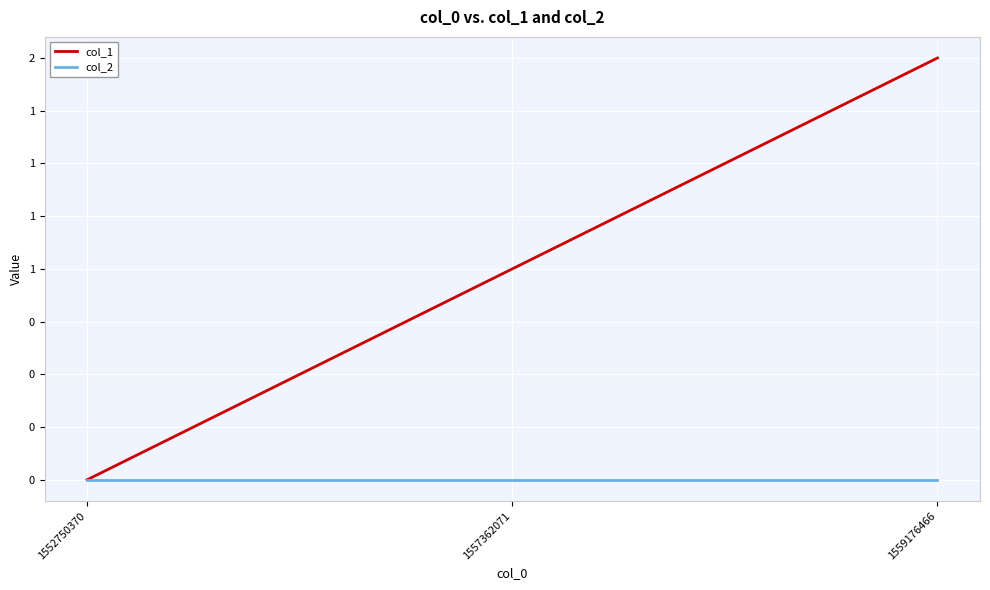

What is the difference between the col_1 values at 1559176466 and 1557362071?

1